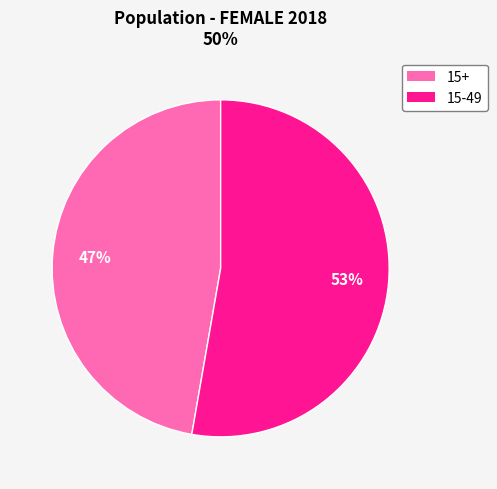

Rank the categories by value from lowest to highest.

15+, 15-49